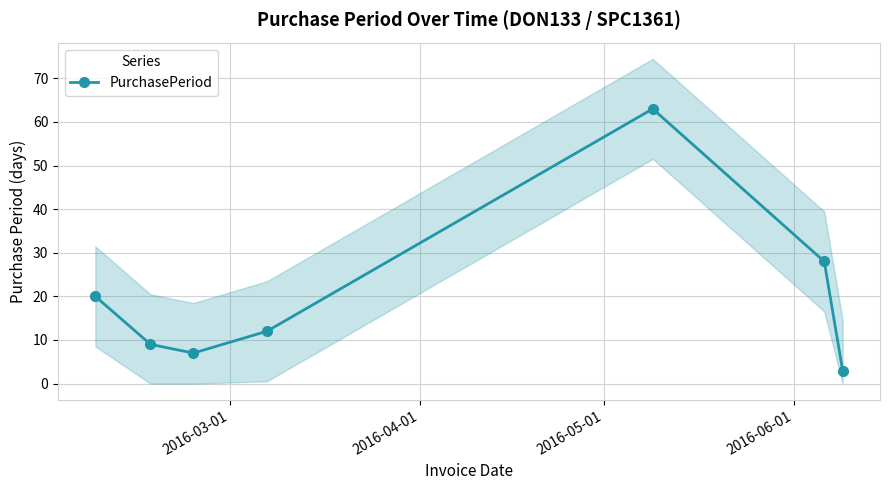

What is the maximum value shown in the chart?

63